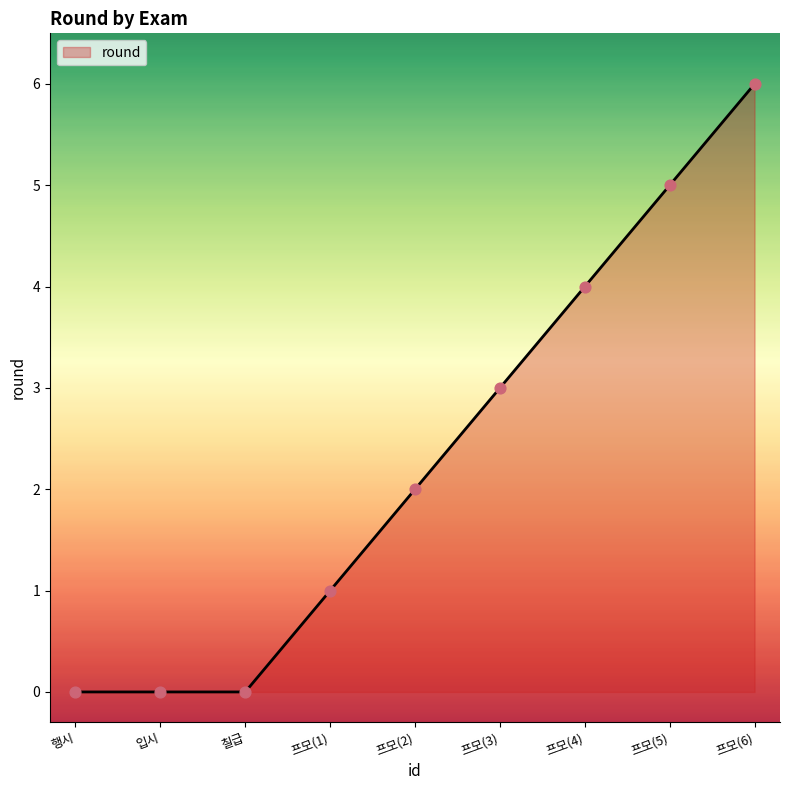

What is the ratio of the value at 프모(1) to the value at 프모(6)?

0.2